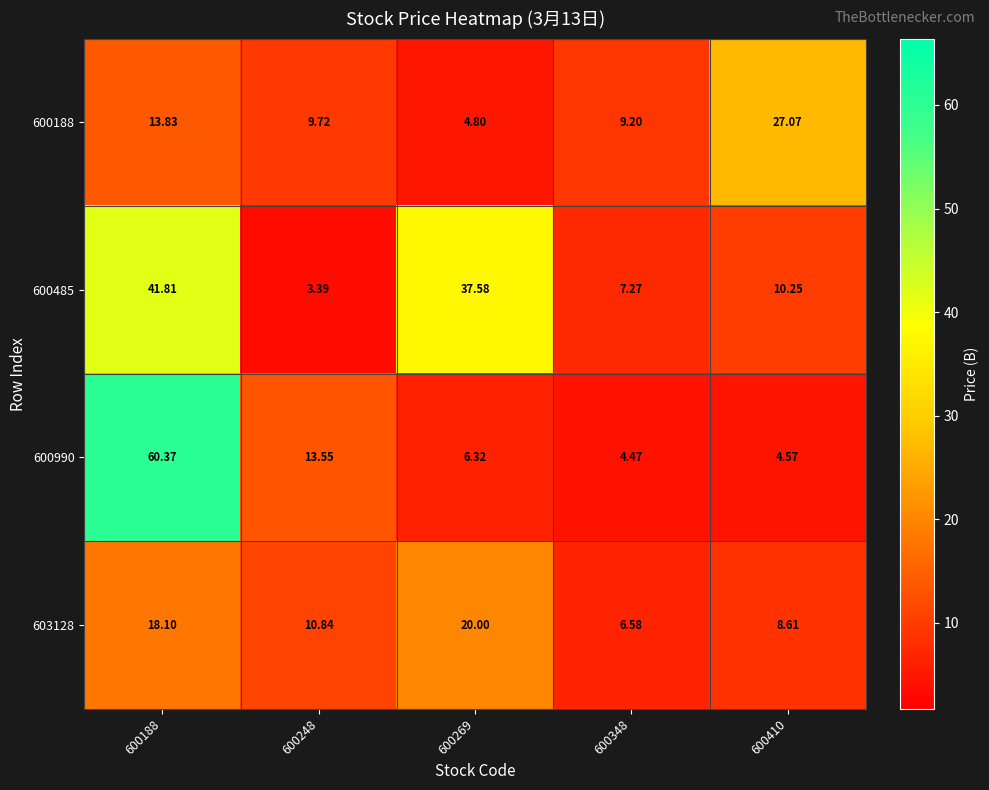

Is the value of 603128 at 600269 greater than the value of 600485 at 600188?

No